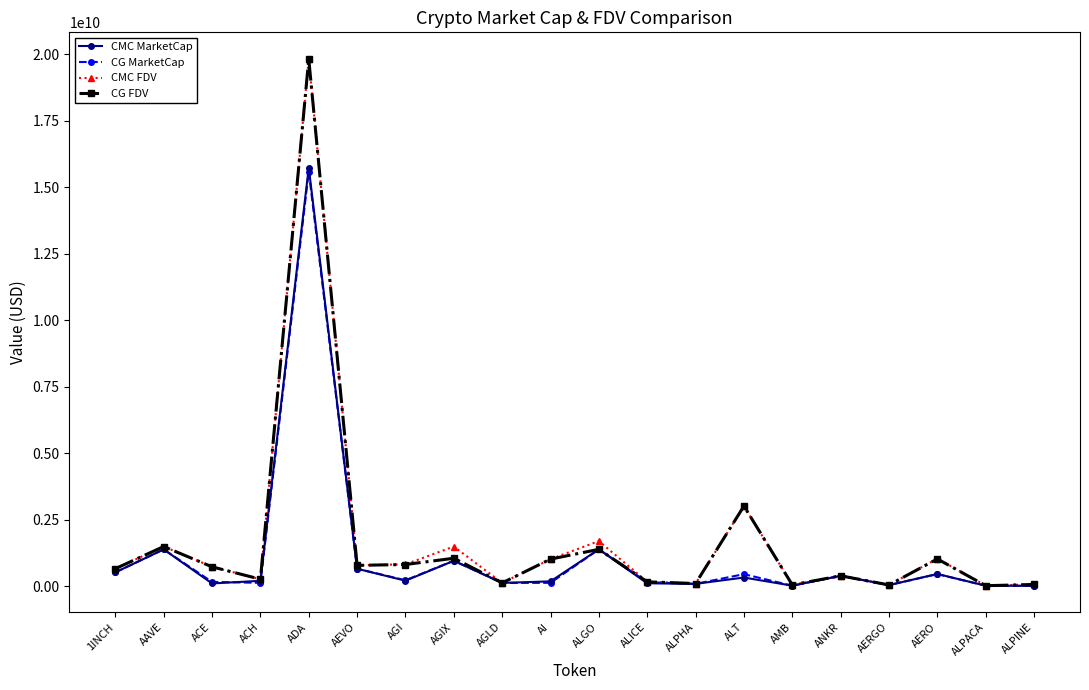

At which label is CMC FDV closest to 9929479020?

ALT